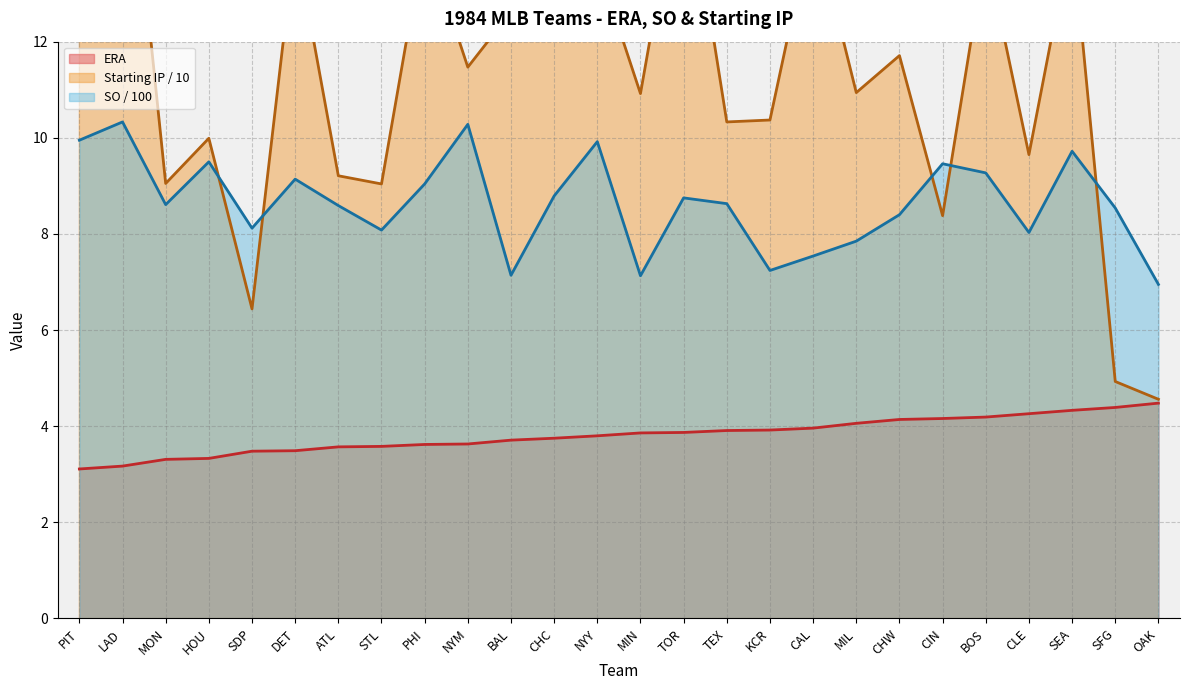

Which series changed the most between PIT and KCR?

Starting